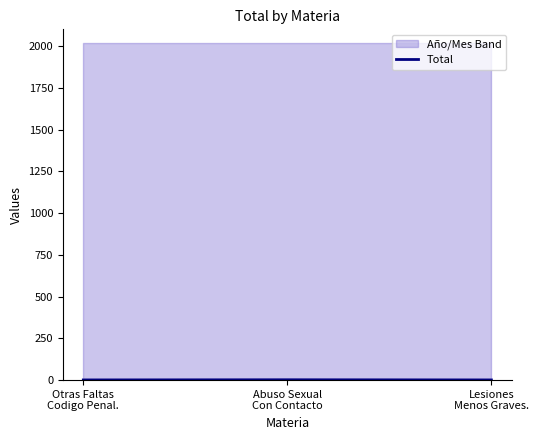

What is the maximum value shown in the chart?

2